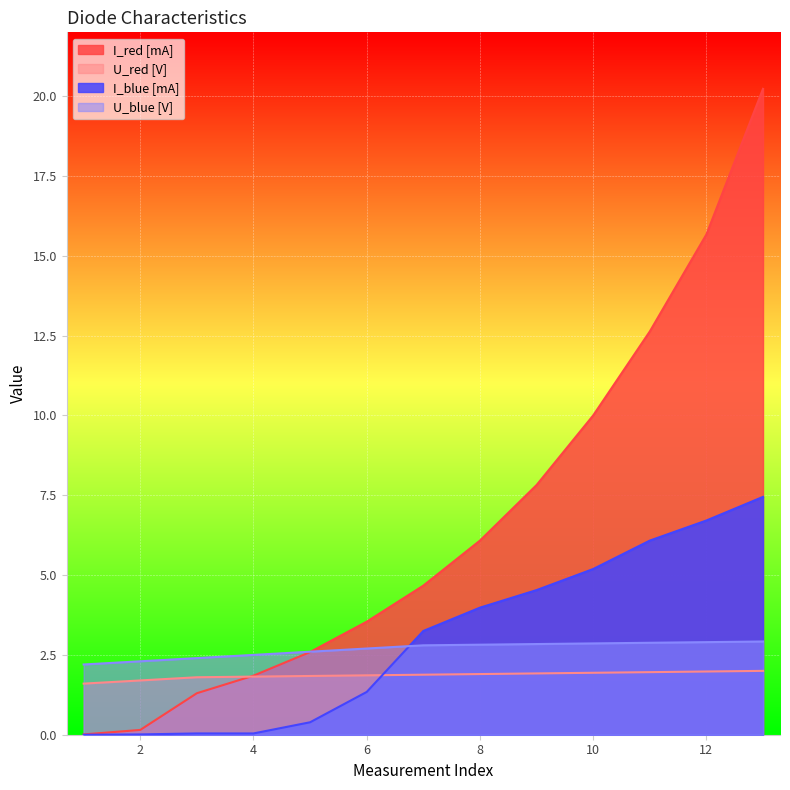

Between 2 and 11, which is larger?

11